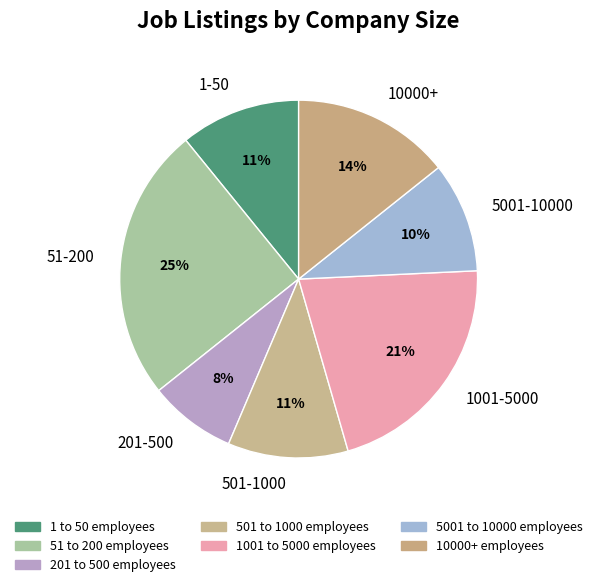

What is the largest slice in the pie chart?

51-200